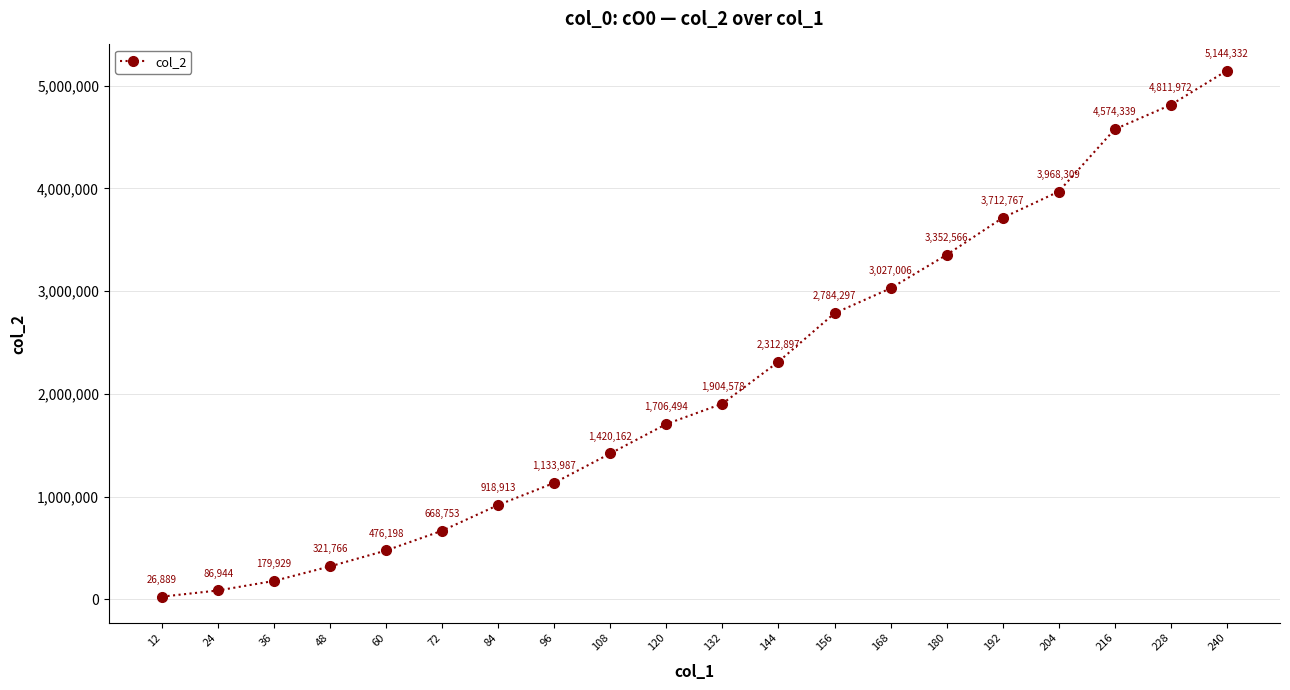

Count the number of categories in the chart.

20